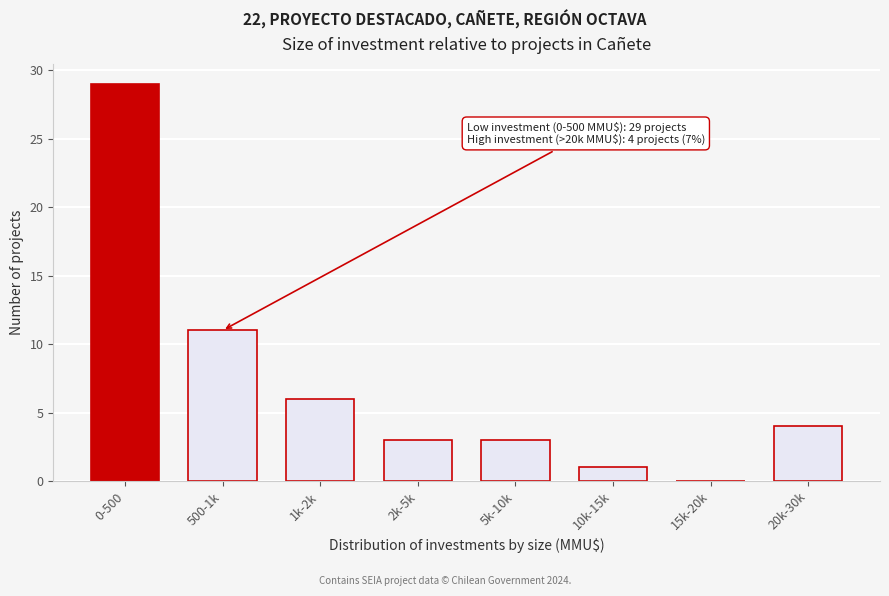

Reading left to right, extract all data points from this chart.

0-500=29	500-1k=11	1k-2k=6	2k-5k=3	5k-10k=3	10k-15k=1	15k-20k=0	20k-30k=4